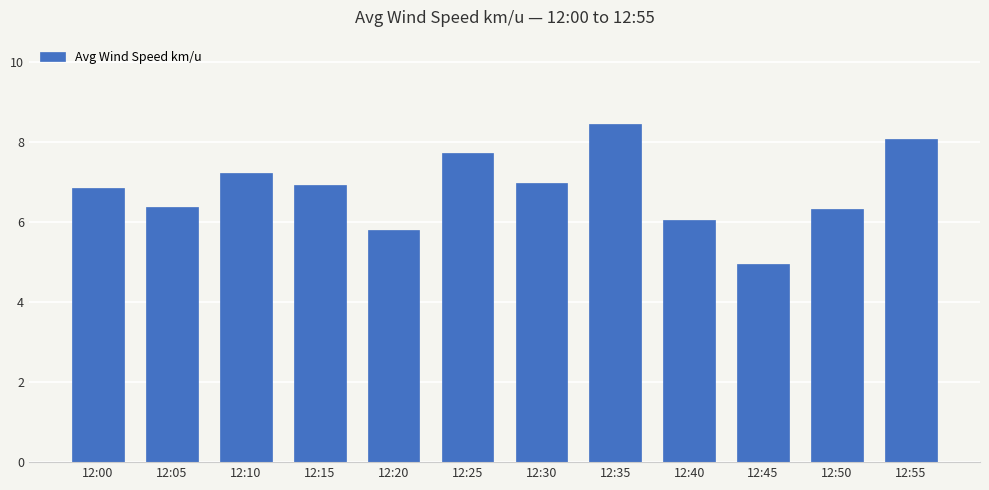

What is the change in value from 12:05 to 12:40?

-0.3